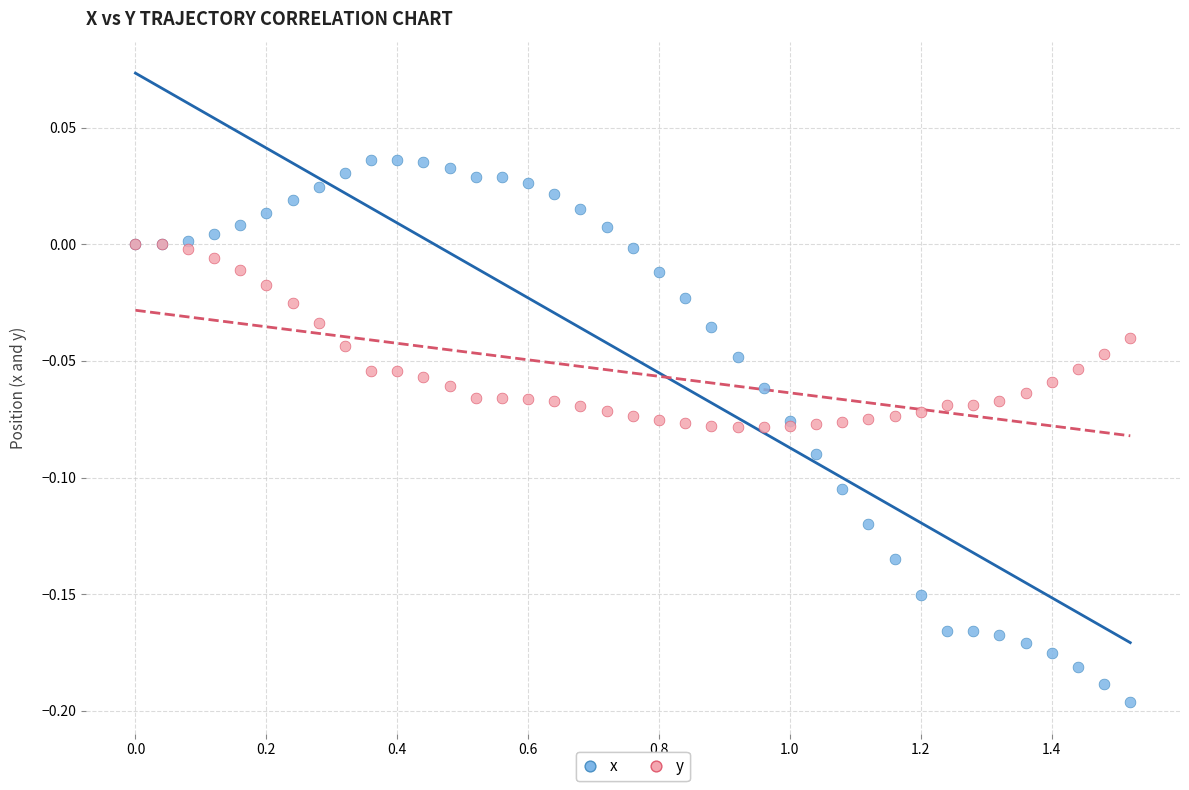

Which series reaches the maximum Y coordinate?

x